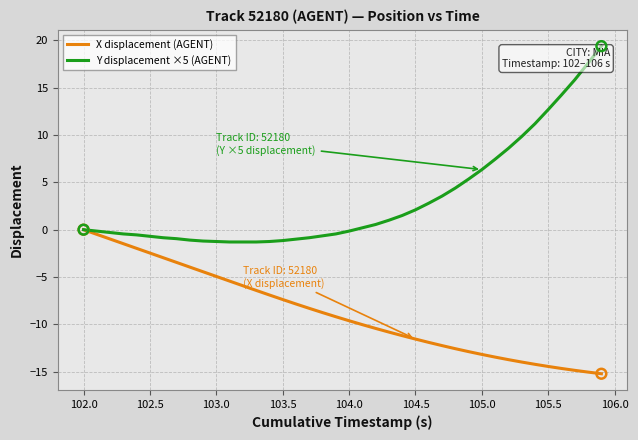

Which series has the widest spread of values?

Y displacement ×5 (AGENT)